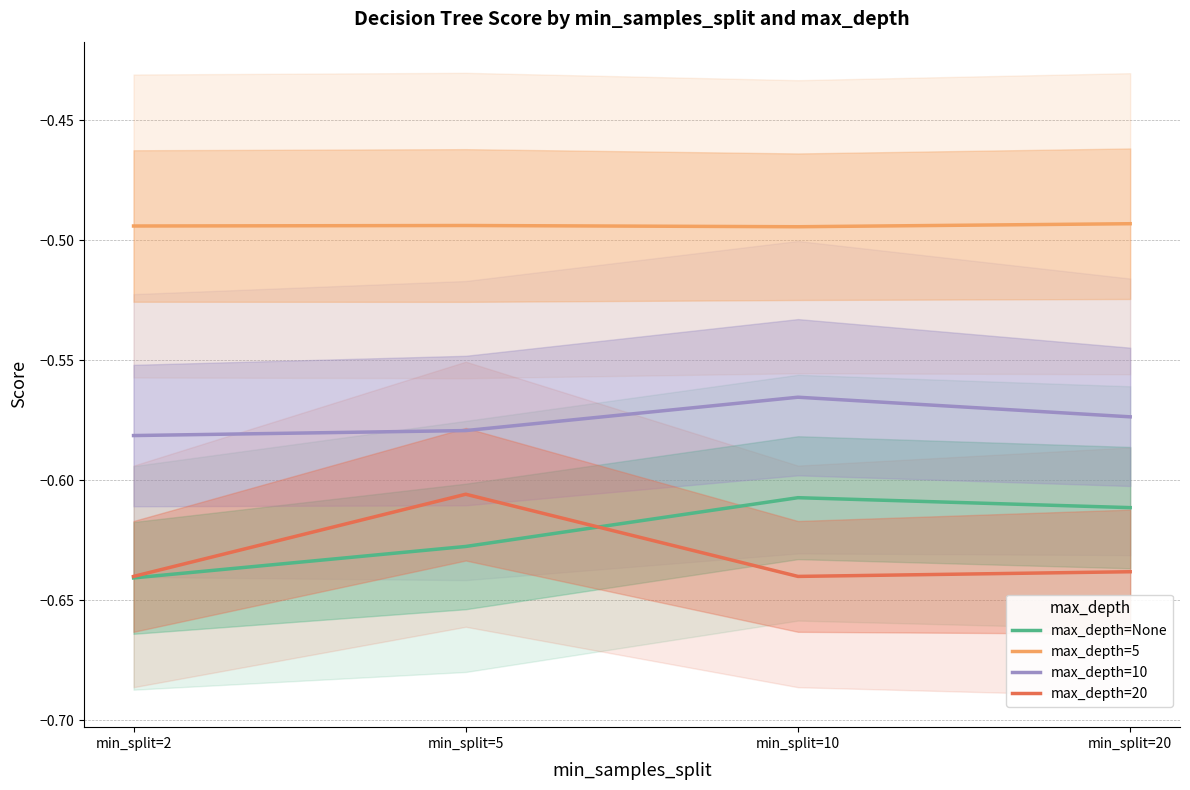

What are all the series names shown in the legend?

max_depth=None, max_depth=5, max_depth=10, max_depth=20